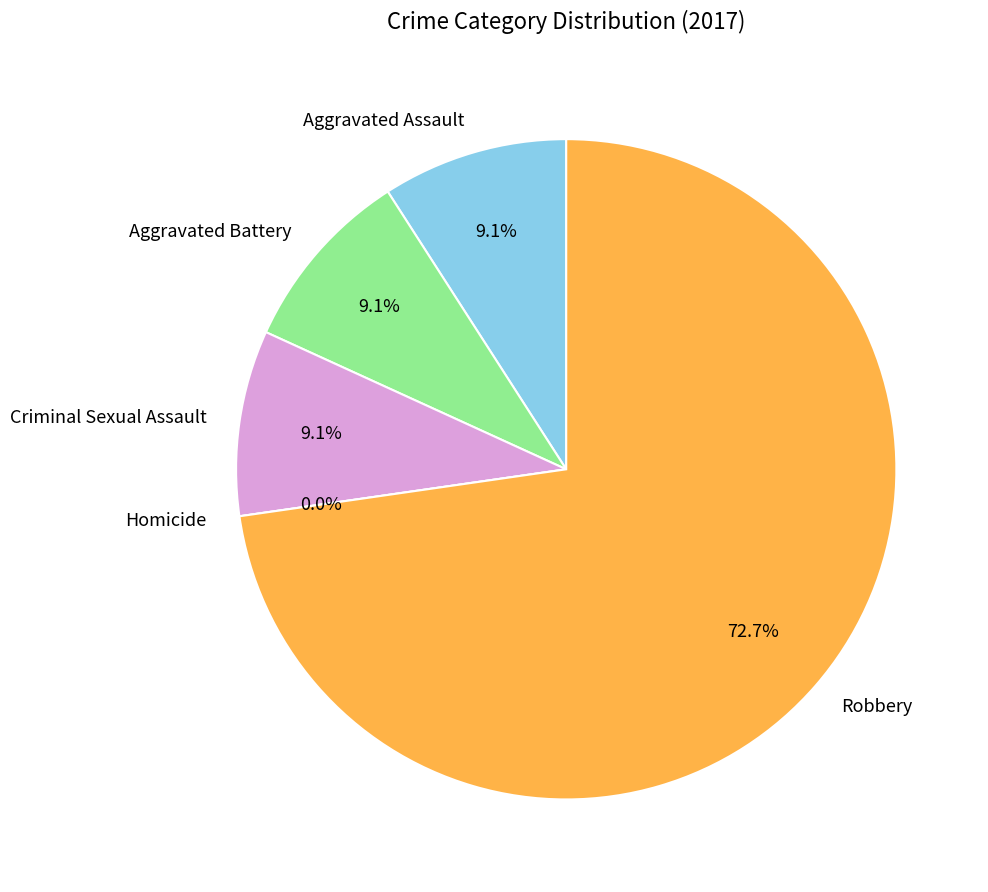

True or false: Criminal Sexual Assault accounts for 3% of the total.

False